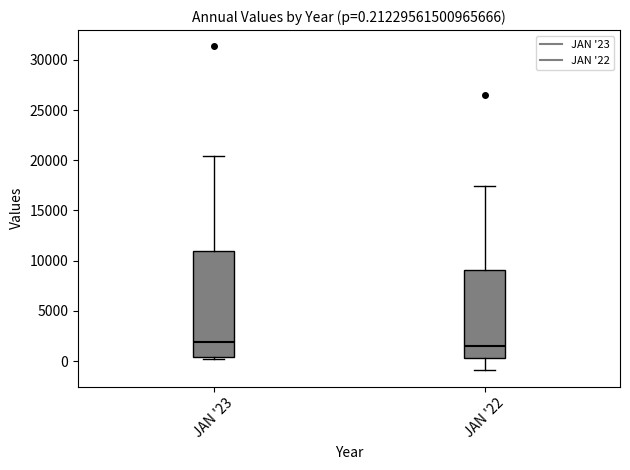

Comparing the boxes themselves (not the whiskers), which one is the tallest?

JAN '23